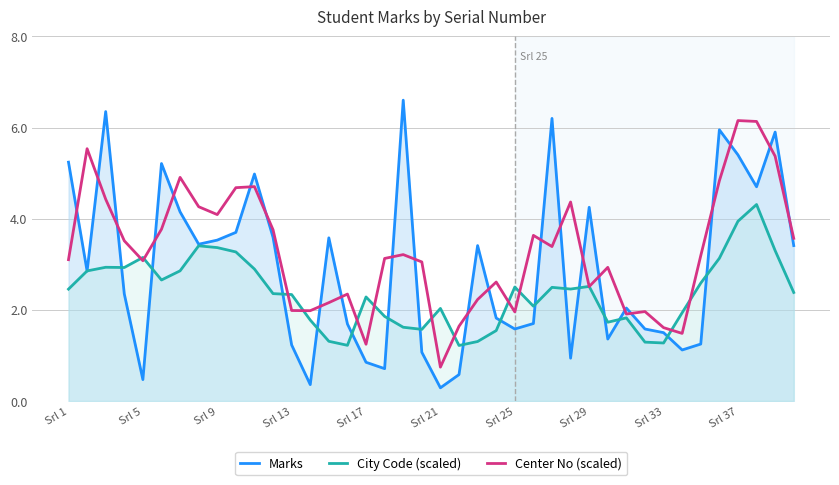

List the series in order of their overall mean, lowest first.

City Code (scaled), Marks, Center No (scaled)